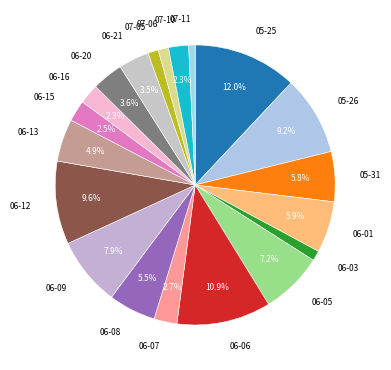

What is the smallest slice in the pie chart?

2017-07-11